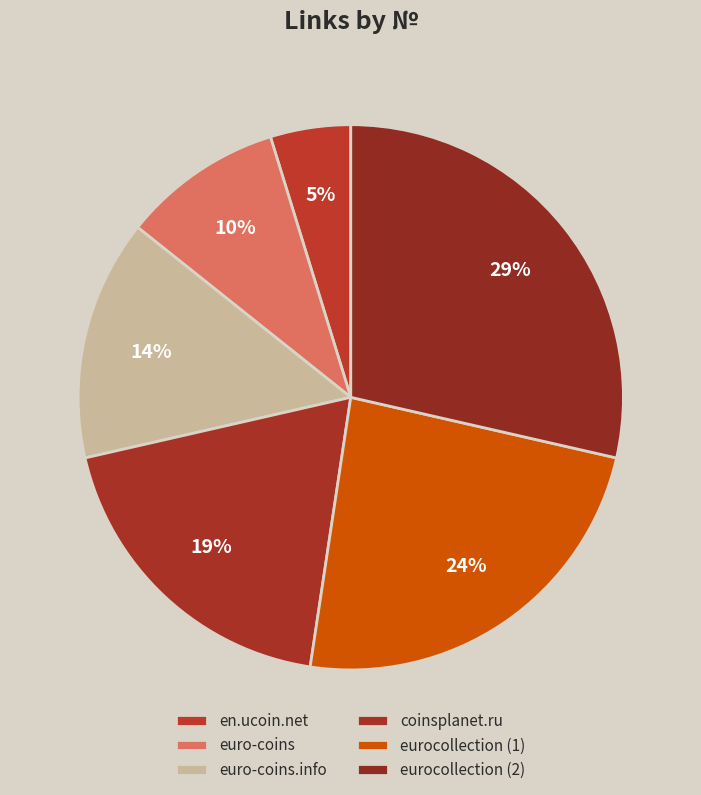

Does any single category account for the majority?

No